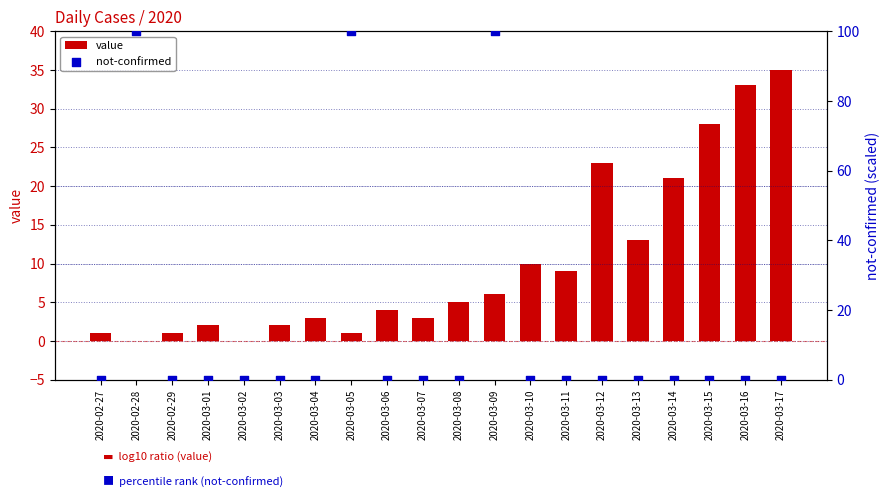

Which series contains the highest Y value?

not-confirmed